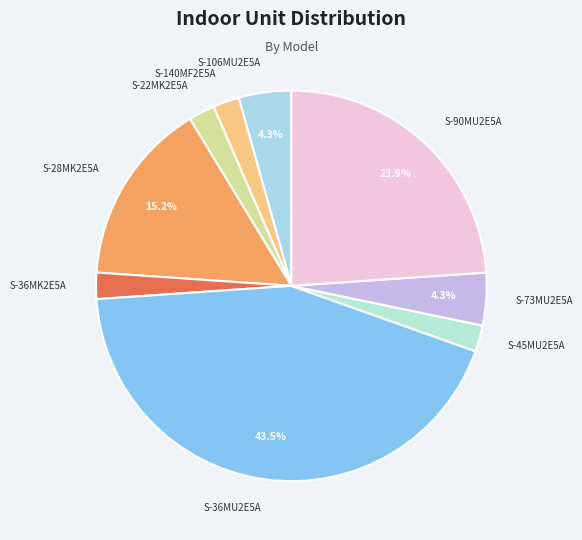

Rank the categories by value from highest to lowest.

S-36MU2E5A, S-90MU2E5A, S-28MK2E5A, S-106MU2E5A, S-73MU2E5A, S-140MF2E5A, S-22MK2E5A, S-36MK2E5A, S-45MU2E5A